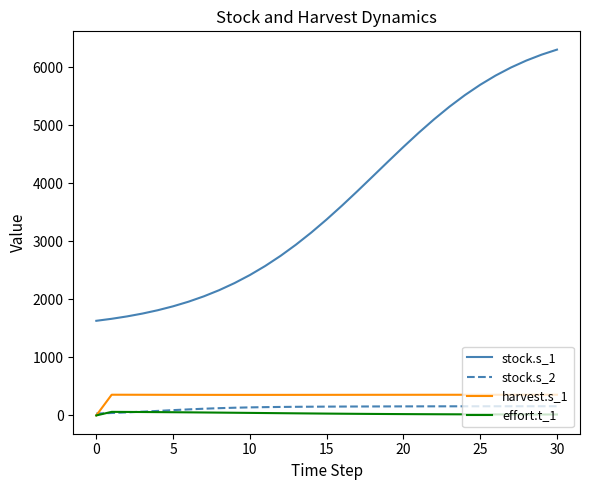

Is this an area chart (filled region under the line)?

No